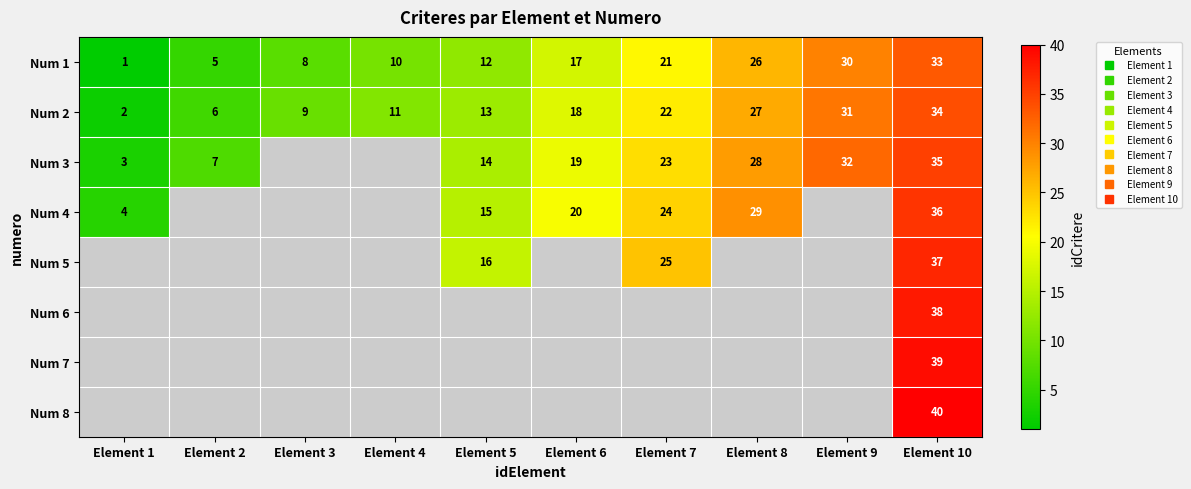

At which category is the sum across all series the highest?

Element 10